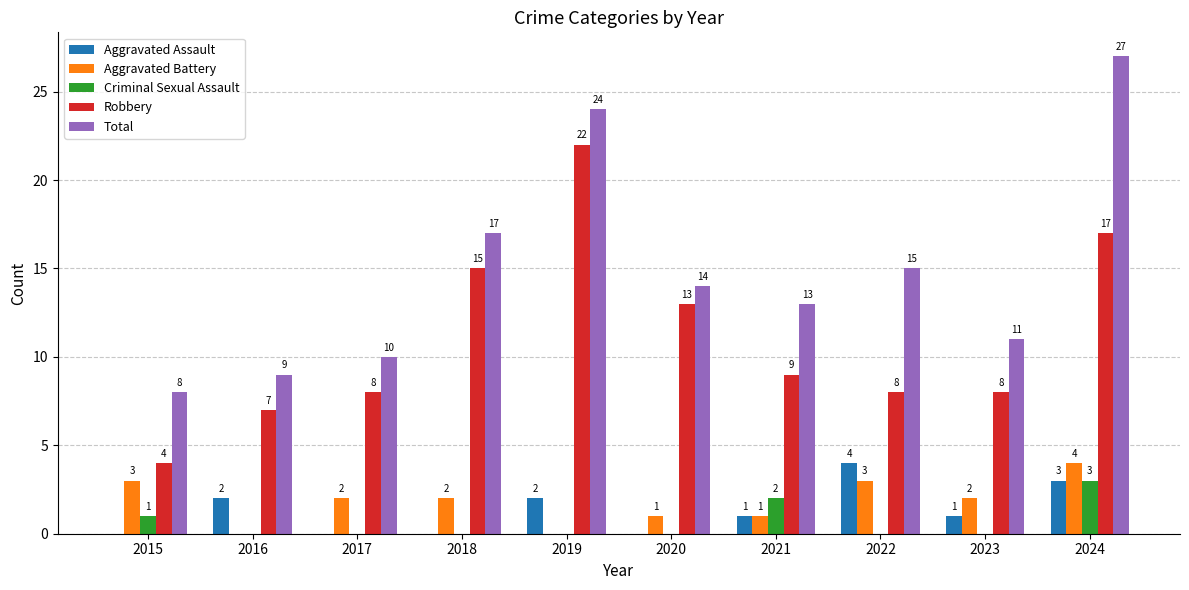

True or false: Total has a value of 8 at 2015.

True